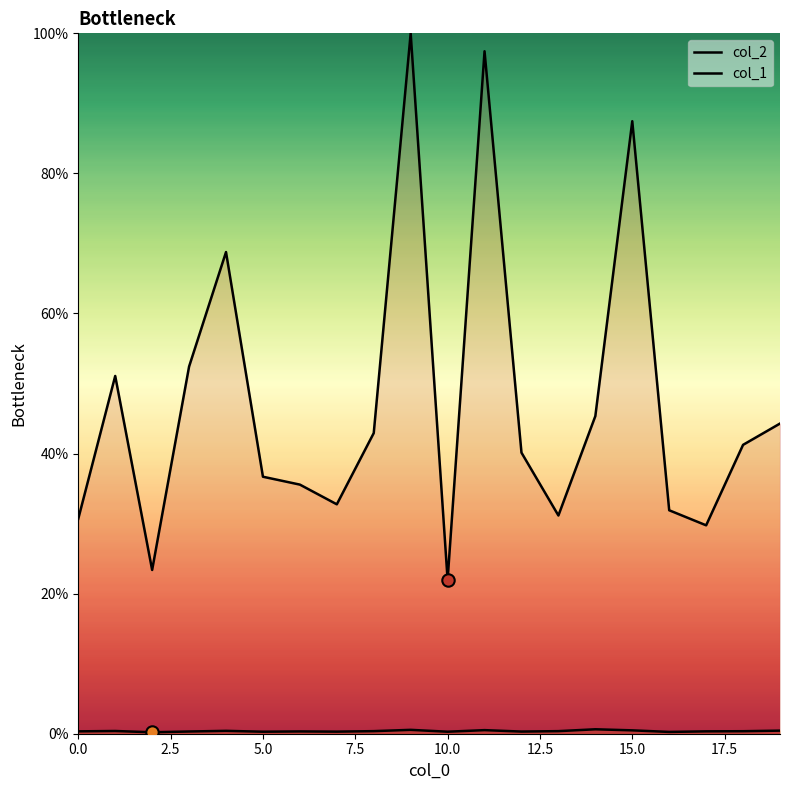

How many lines are shown in the chart?

2